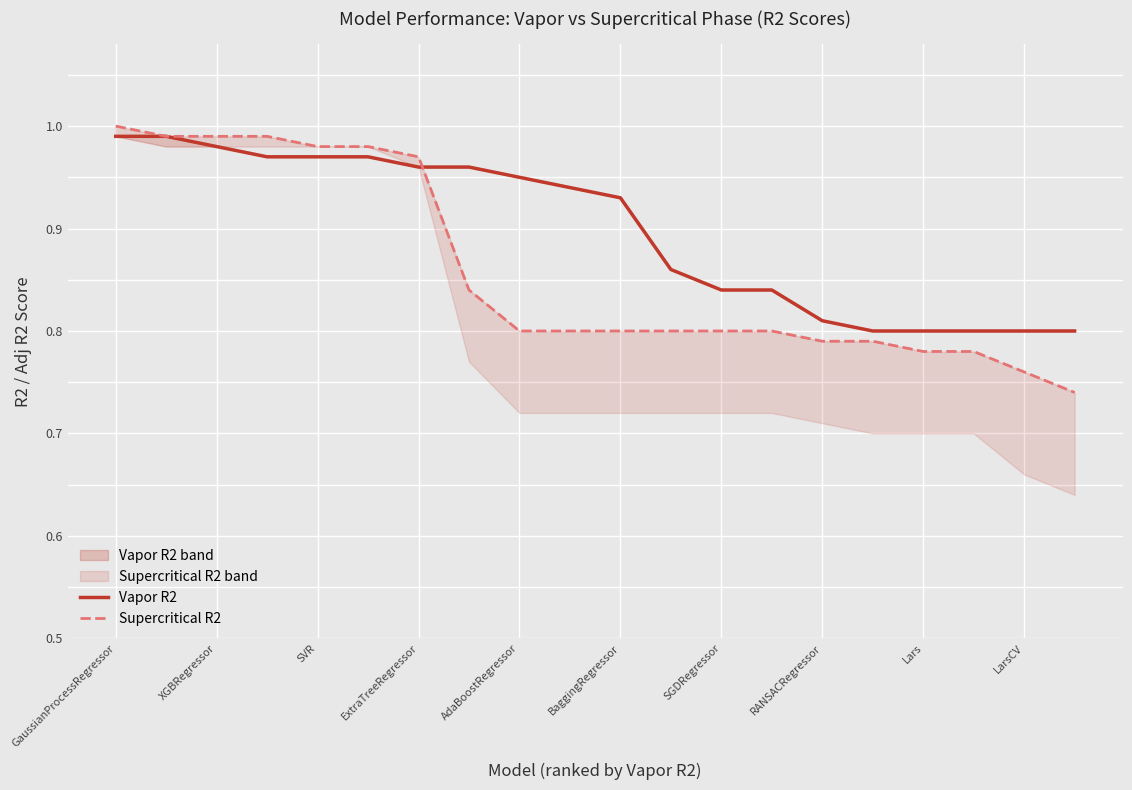

True or false: Vapor R2 has a value of 0.3 at LarsCV.

False